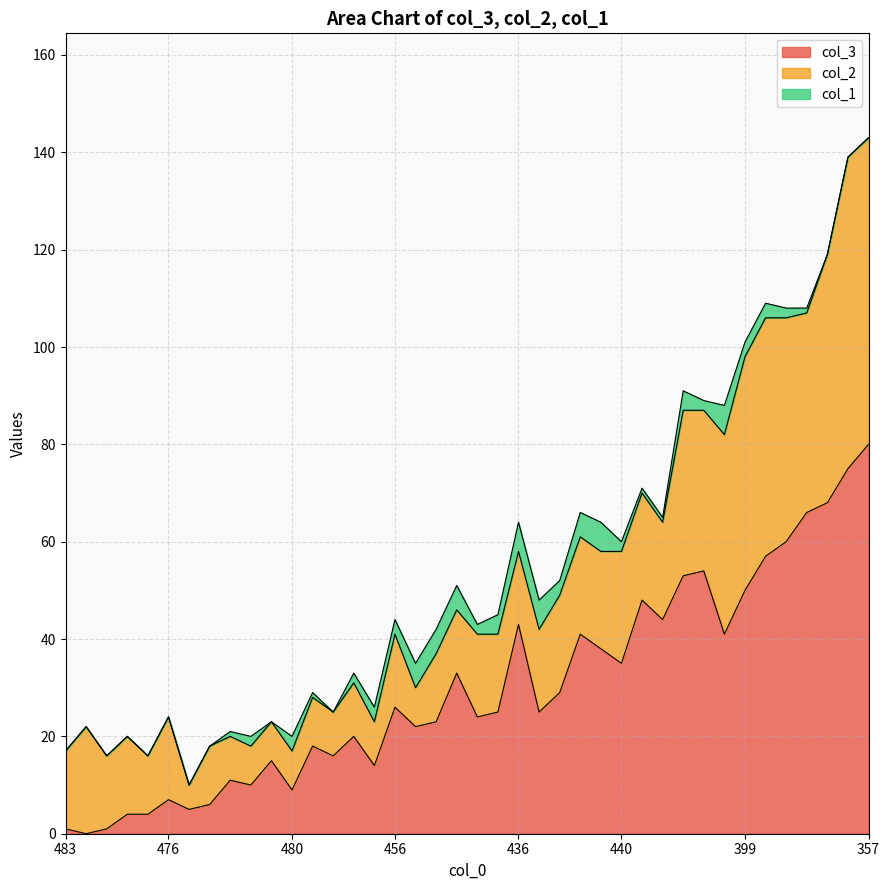

At which label does col_2 first exceed 17?

478